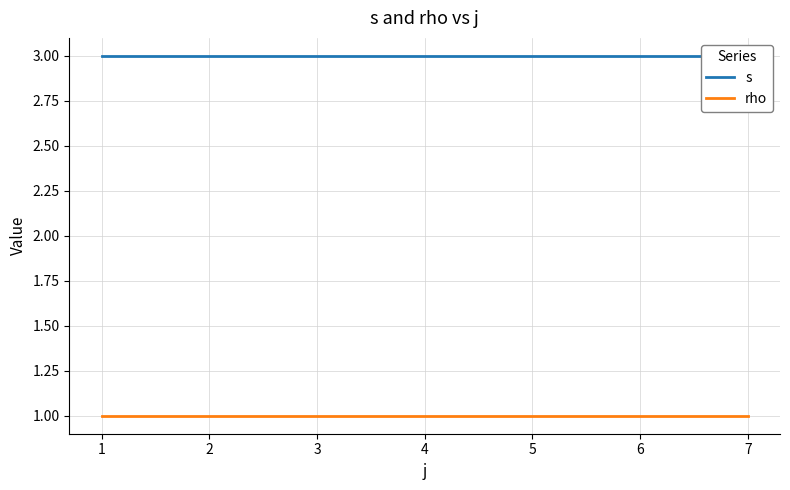

At how many categories does at least one series exceed 2?

3